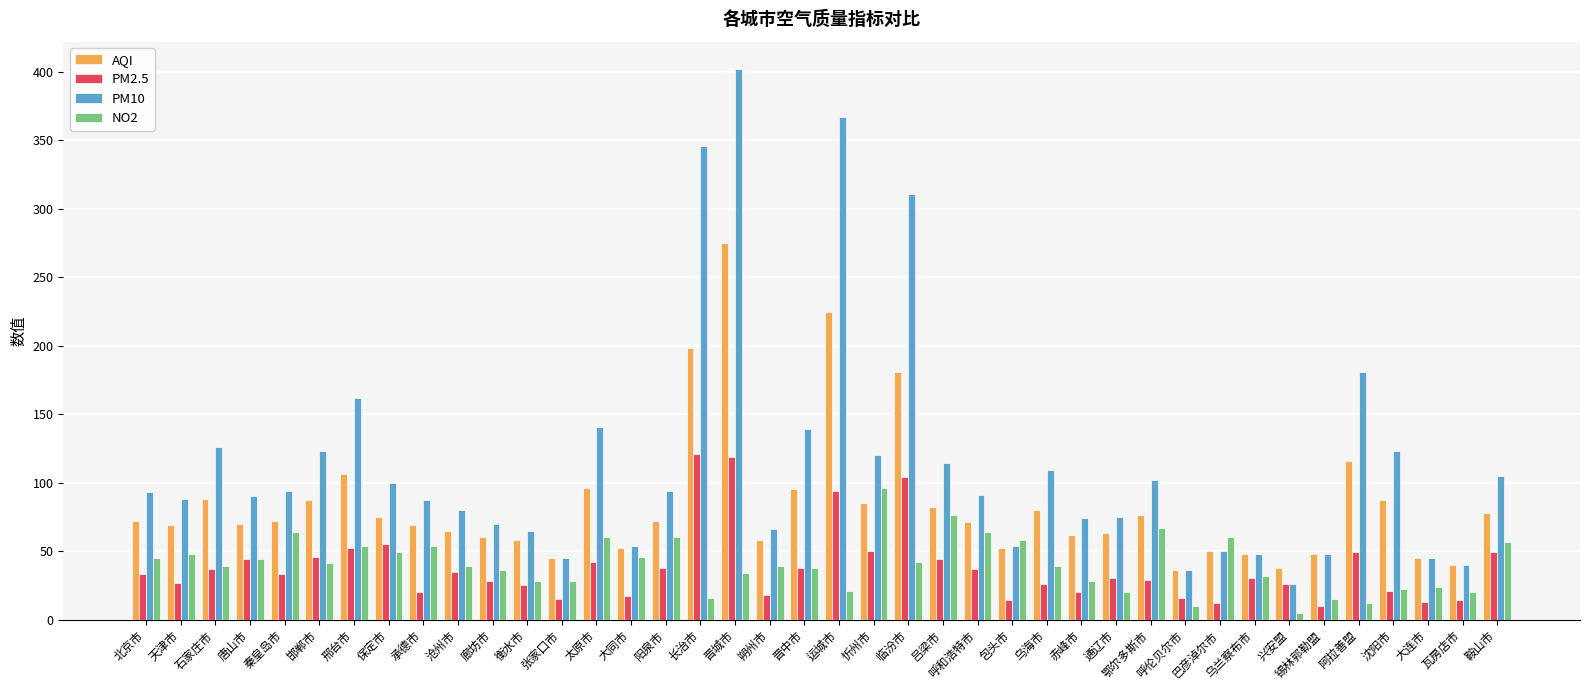

Which series has the largest range (max minus min)?

PM10